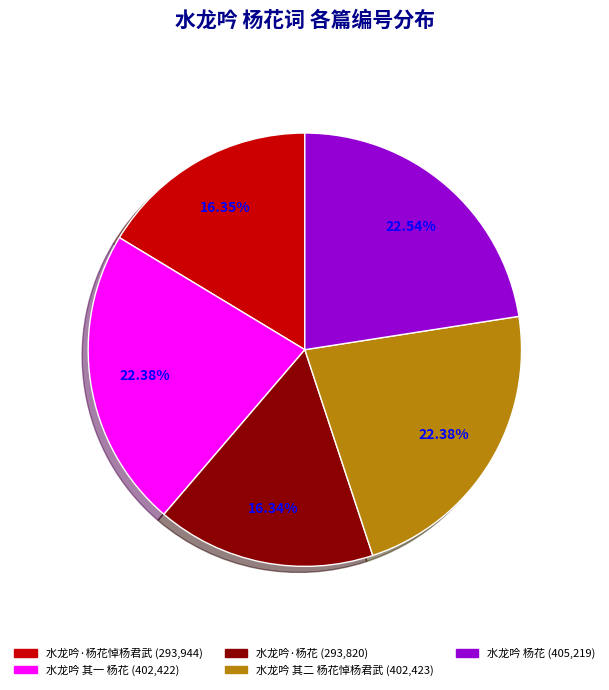

How many slices are in this pie chart?

5